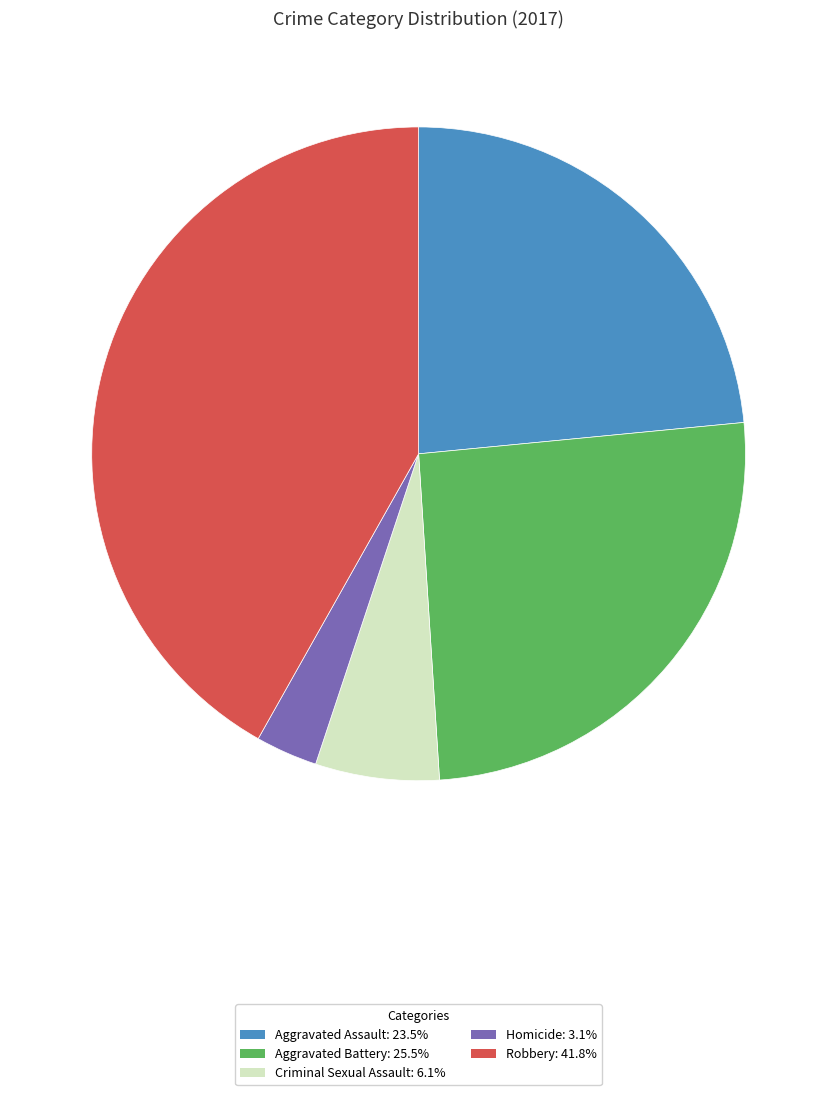

The Aggravated Assault slice represents 23% of the pie. True or false?

True